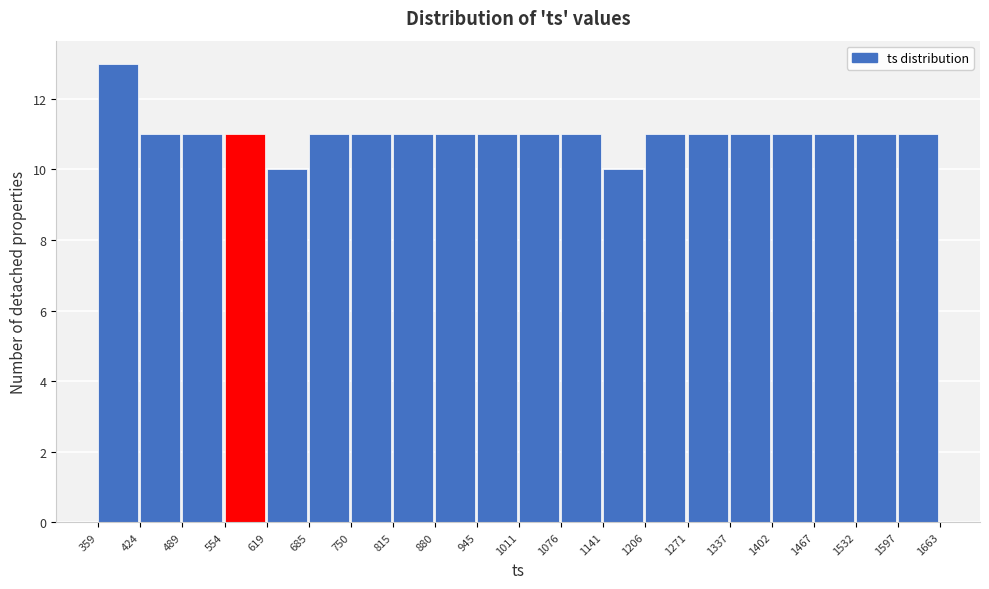

Reading left to right, list every bar in this chart as the range it spans on the x-axis followed by its height. The values are not printed on the chart, so give them approximately, as read against the axis.

359 to 424: 13
424 to 489: 11
489 to 554: 11
554 to 619: 11
619 to 685: 10
685 to 750: 11
750 to 815: 11
815 to 880: 11
880 to 945: 11
945 to 1011: 11
1011 to 1076: 11
1076 to 1141: 11
1141 to 1206: 10
1206 to 1271: 11
1271 to 1337: 11
1337 to 1402: 11
1402 to 1467: 11
1467 to 1532: 11
1532 to 1597: 11
1597 to 1663: 11